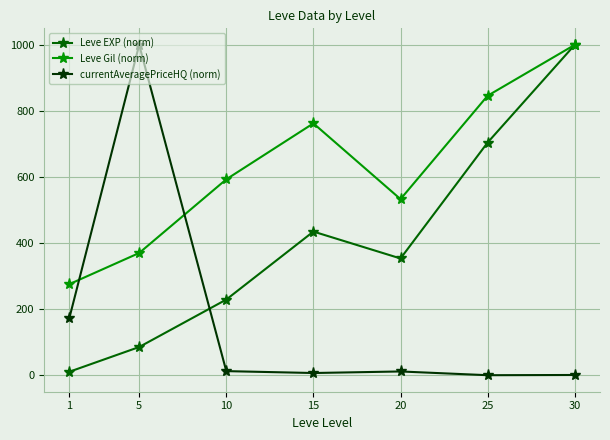

Where is the first local minimum for Leve EXP (norm)?

20